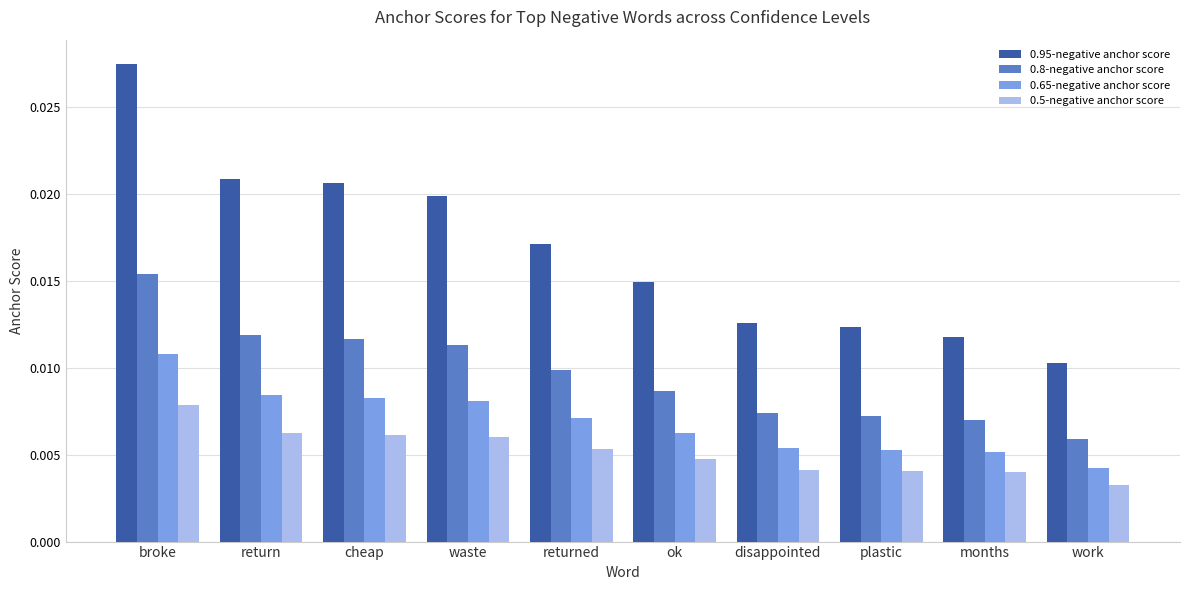

How many distinct data groups are displayed?

4